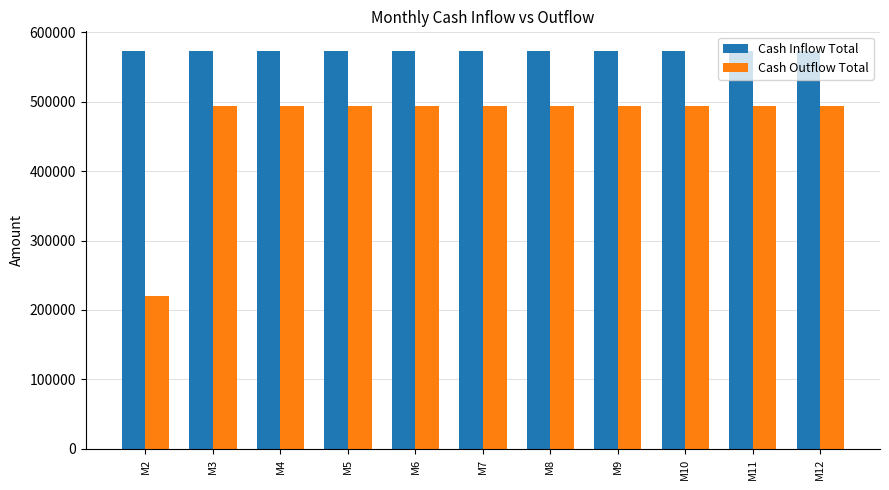

Which series has the largest total across all categories?

Cash Inflow Total